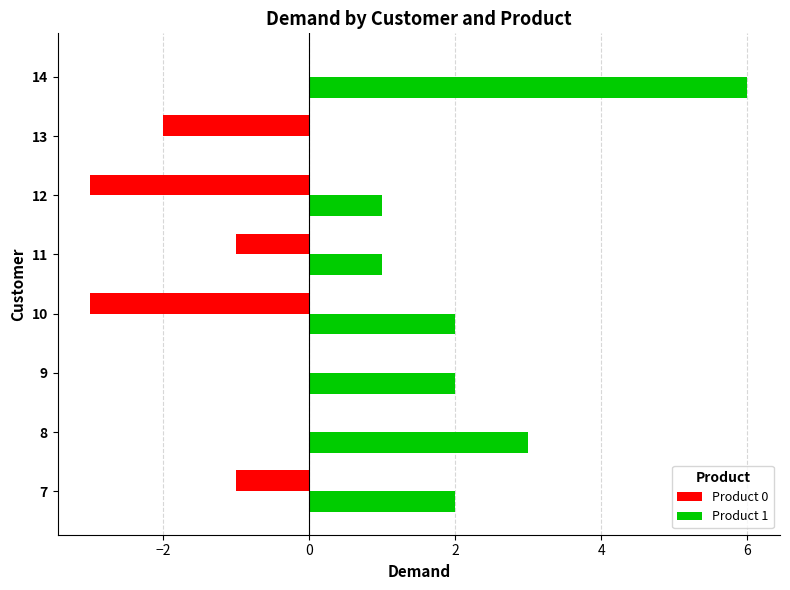

What is the sum of all Product 0 values?

-10